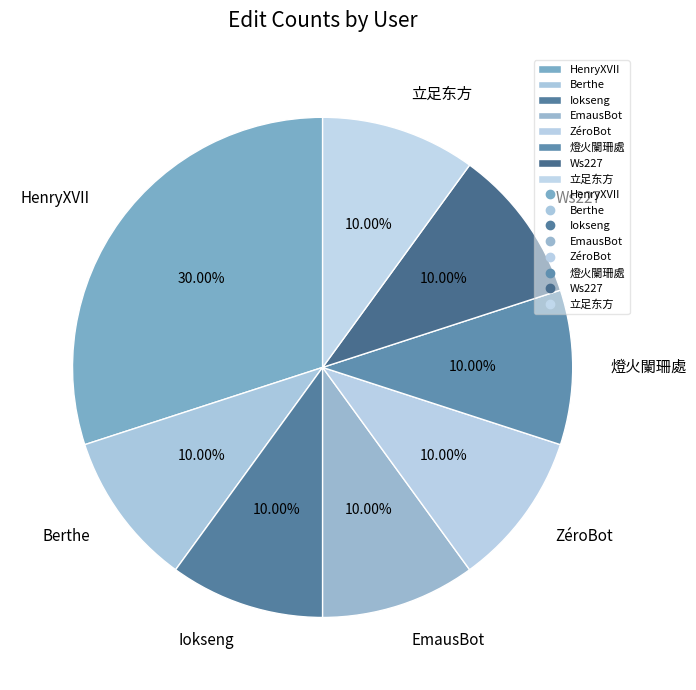

Does Berthe account for over 50% of the chart?

No